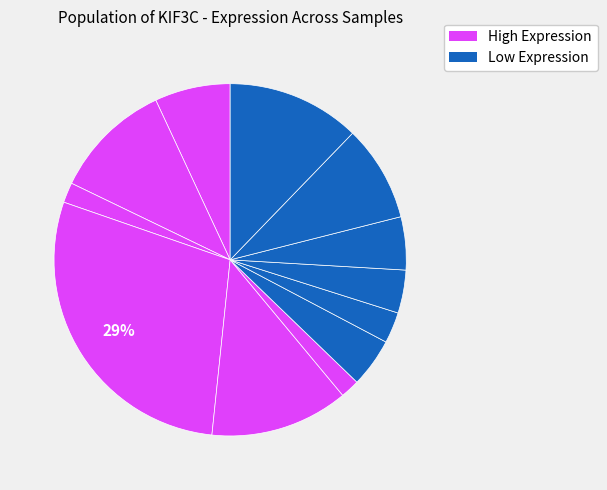

Count the number of slices in the pie.

12